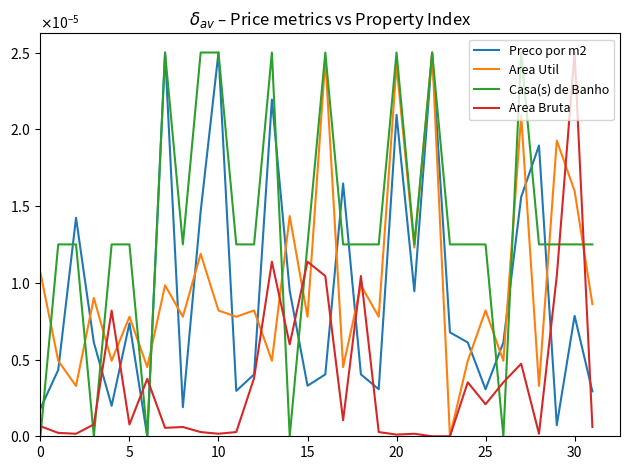

What is the label of the 15th point from the right?

17